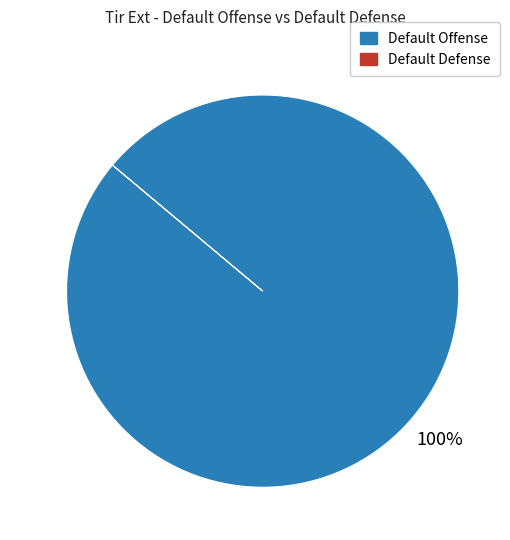

Is there any slice that represents more than half of the pie?

Yes